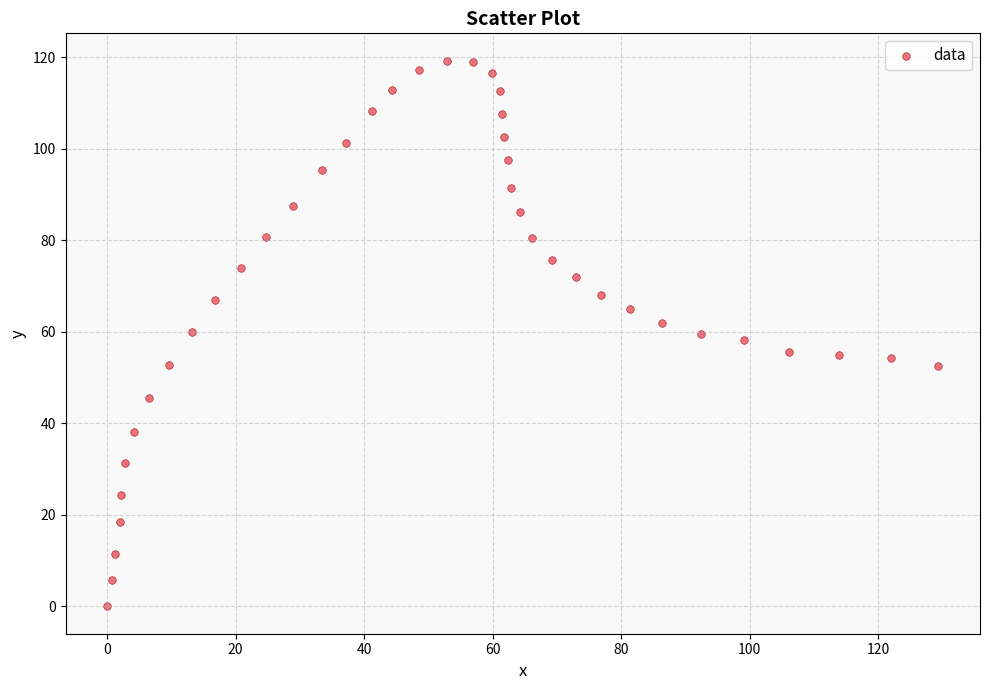

What is the range of Y values (max minus min)?

119.3